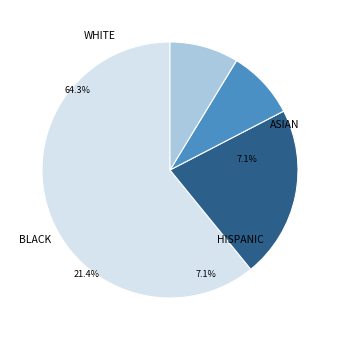

How many segments does this pie chart have?

4